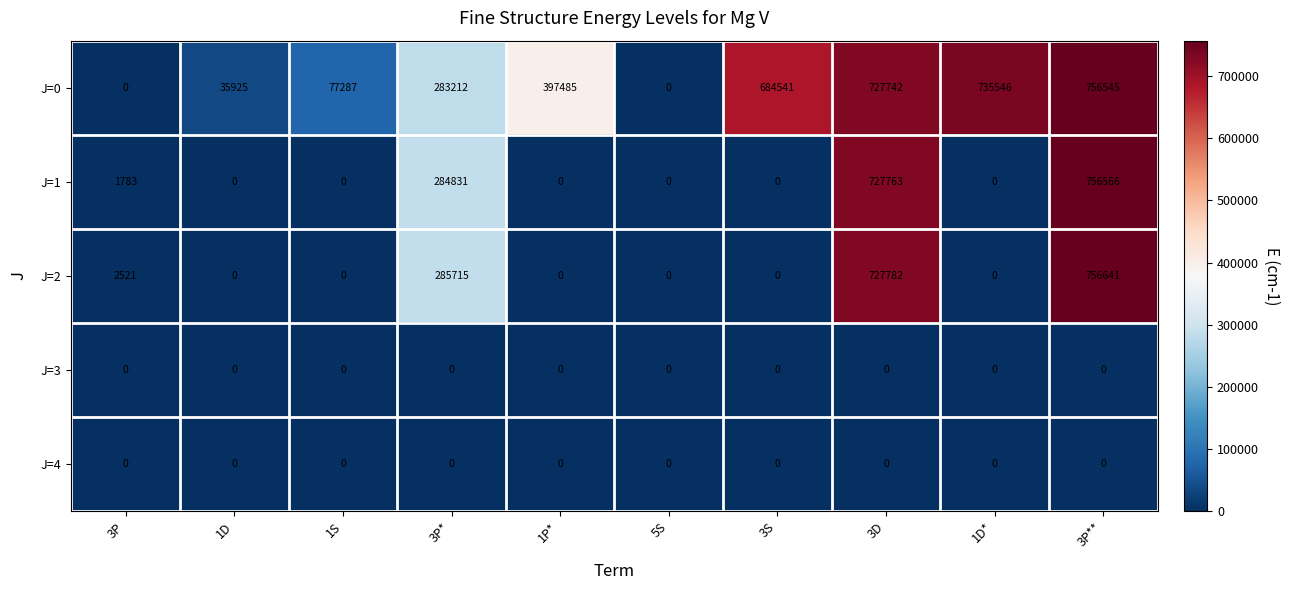

Which label corresponds to the largest value in the chart?

3P**